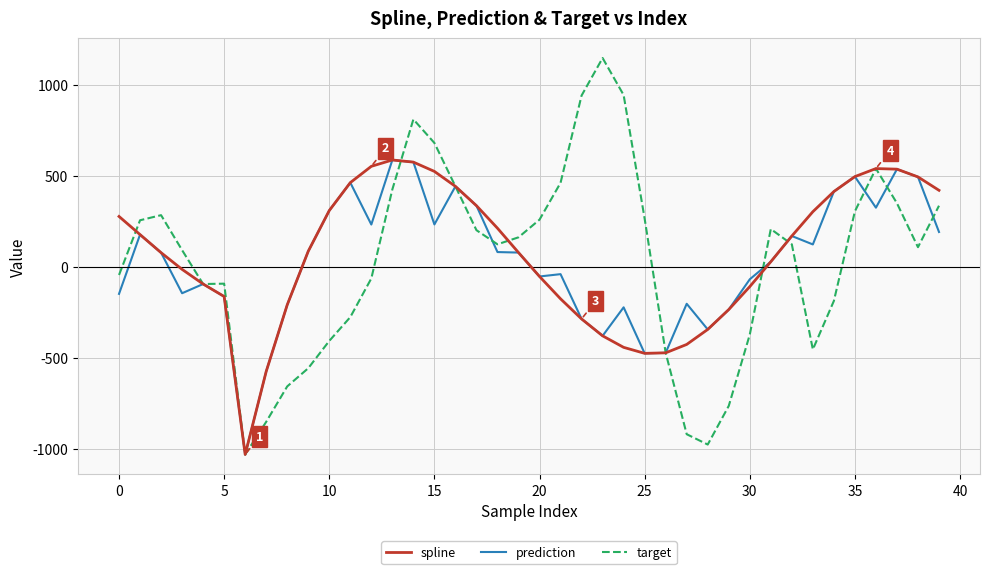

What is the minimum value for spline?

-1029.9